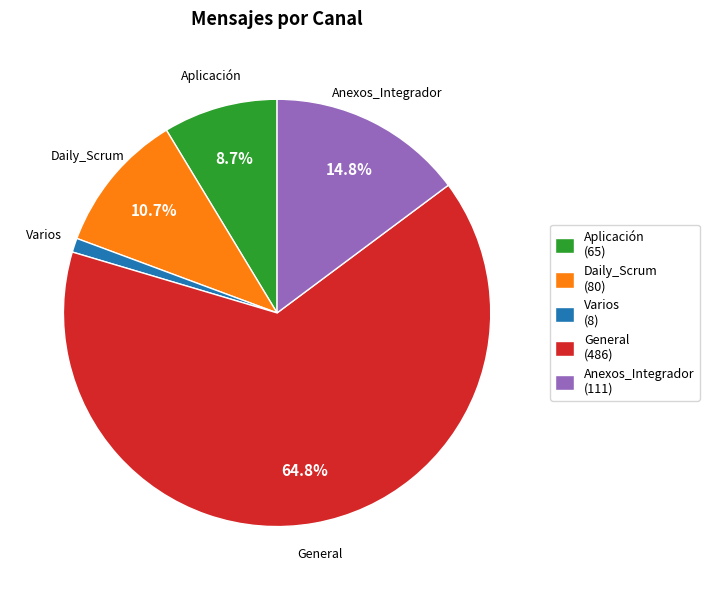

Is the sum of Aplicación (65) and Anexos_Integrador (111) greater than half?

No